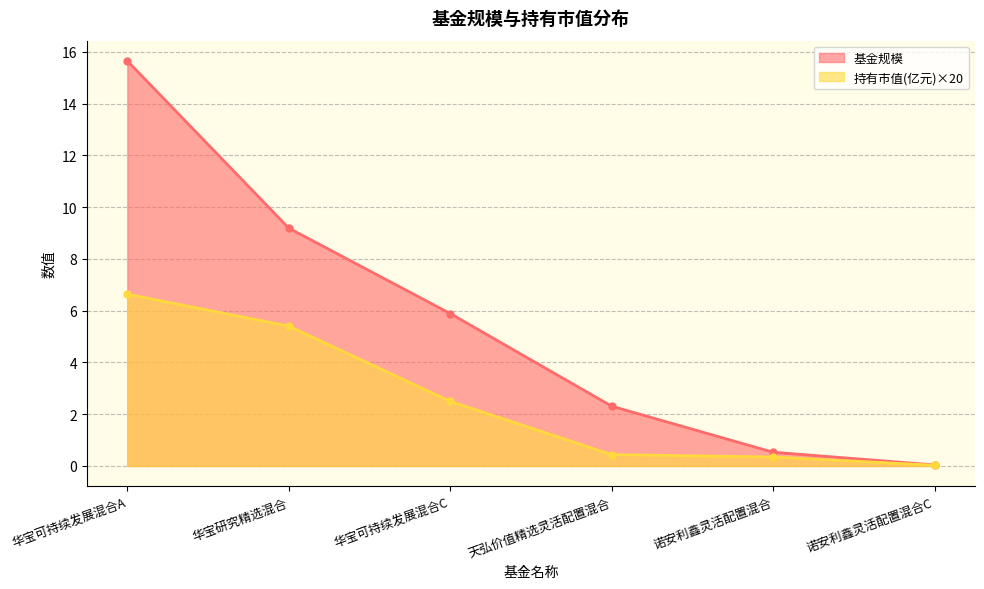

What is the difference between the maximum and second lowest values in the 持有市值(亿元) series?

6.3